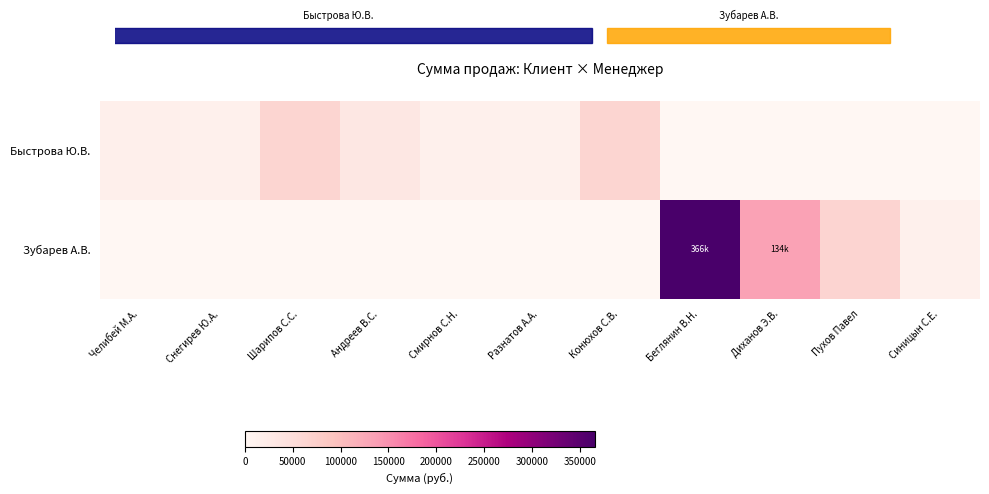

Rank the series by their maximum value, from lowest to highest.

Быстрова Ю.В., Зубарев А.В.